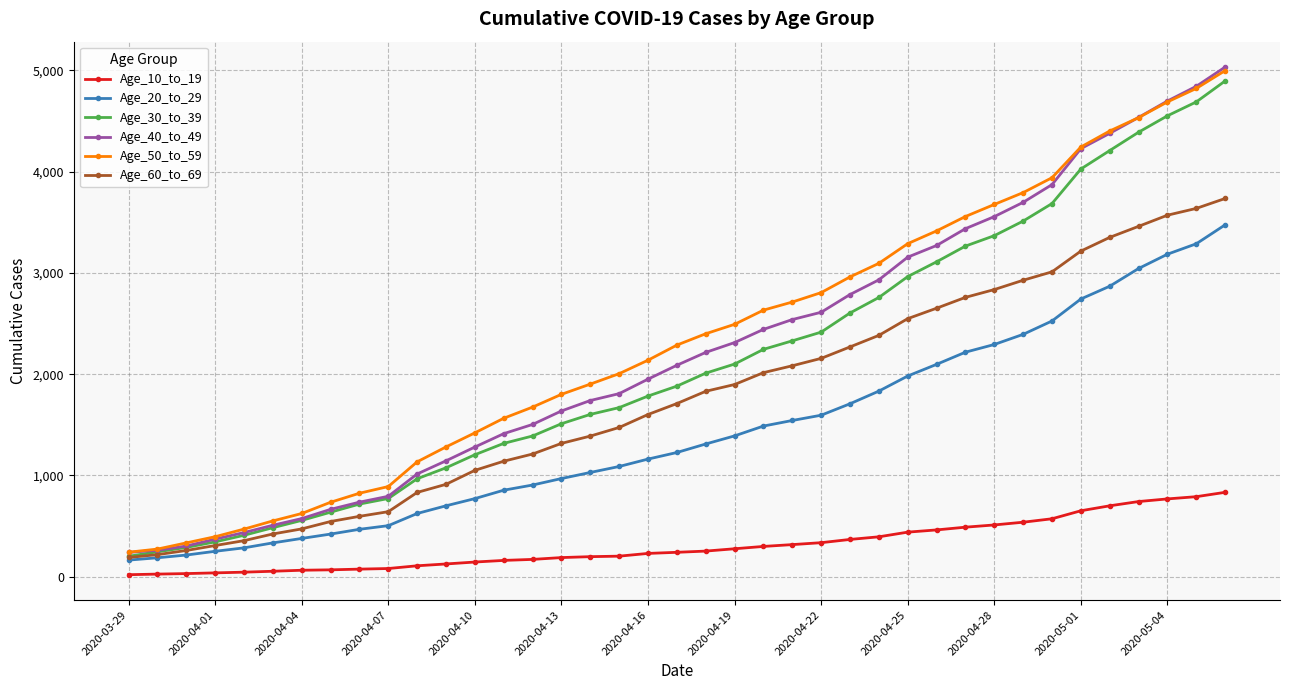

What are all the series names shown in the legend?

Age_10_to_19, Age_20_to_29, Age_30_to_39, Age_40_to_49, Age_50_to_59, Age_60_to_69